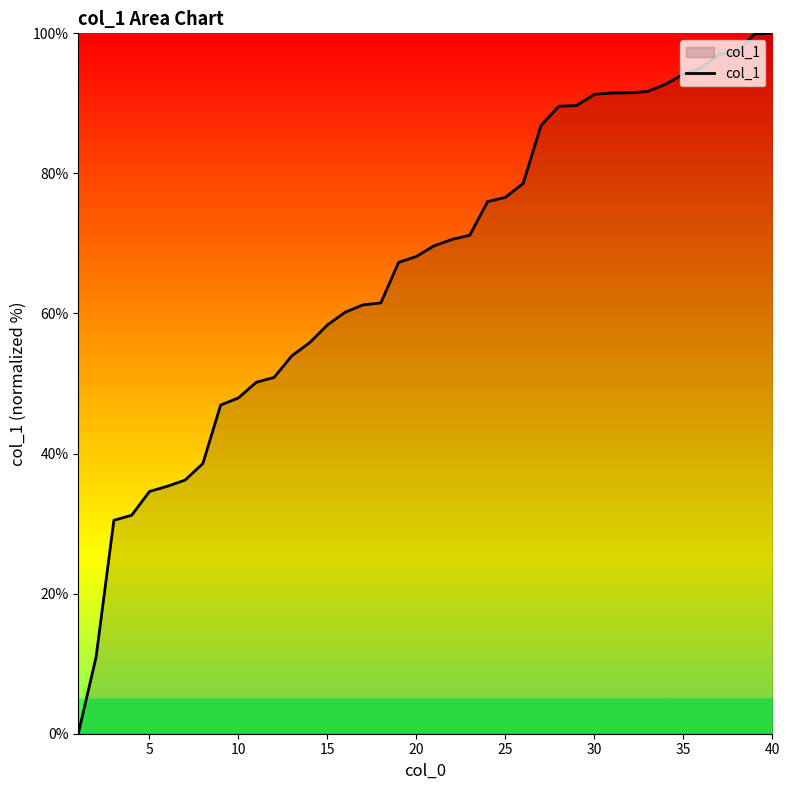

What is the maximum value shown in the chart?

100.0